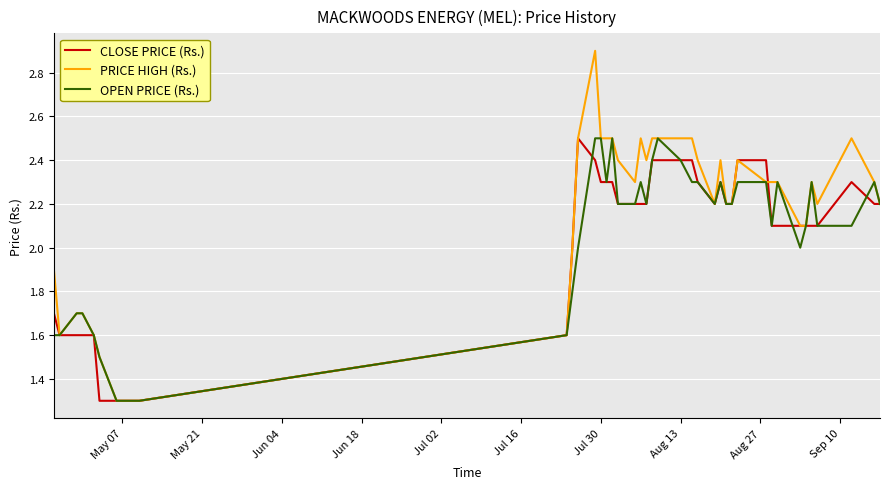

Which series has the largest total across all categories?

PRICE HIGH (Rs.)